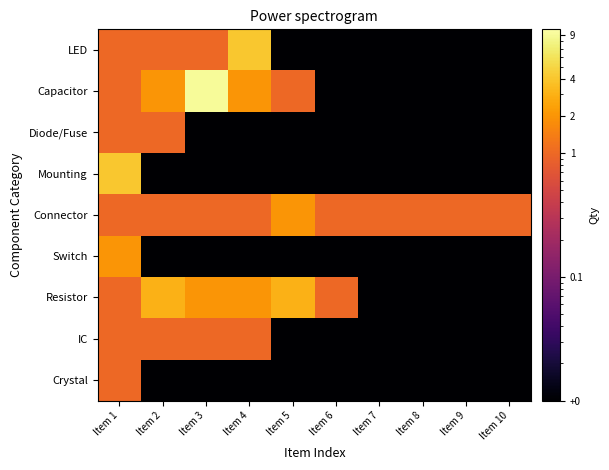

Rank the series at Item 10 from lowest to highest value.

LED, Capacitor, Diode/Fuse, Mounting, Switch, Resistor, IC, Crystal, Connector